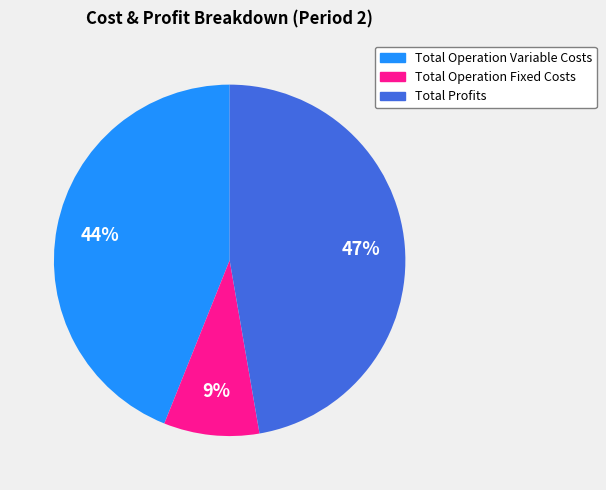

Is there a majority slice in this chart?

No